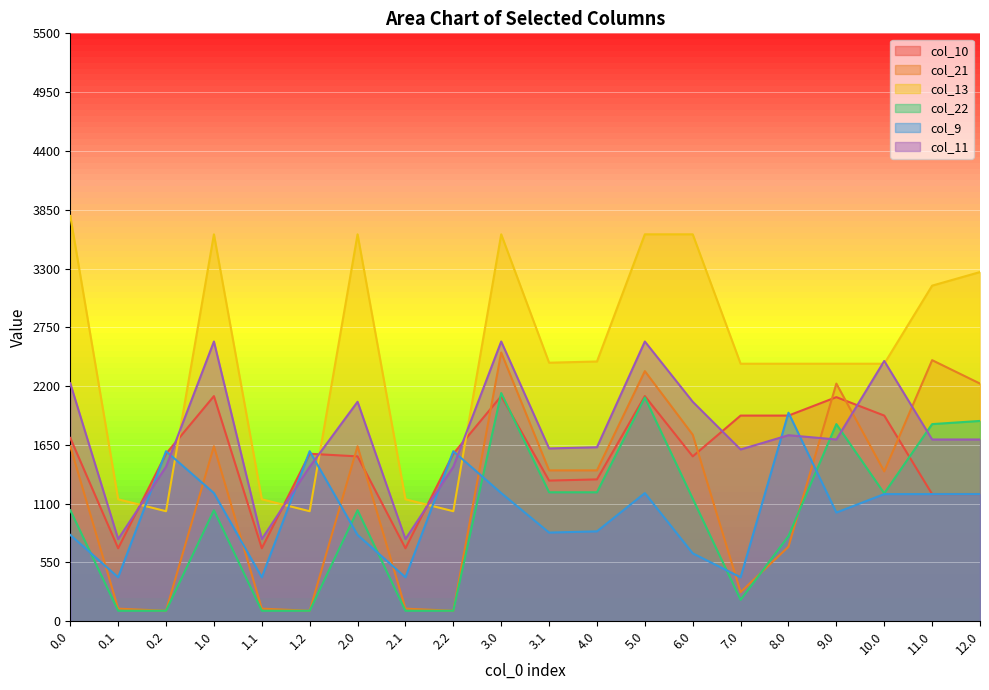

Which series ends up on top after the final intersection of col_22 and col_9?

col_22